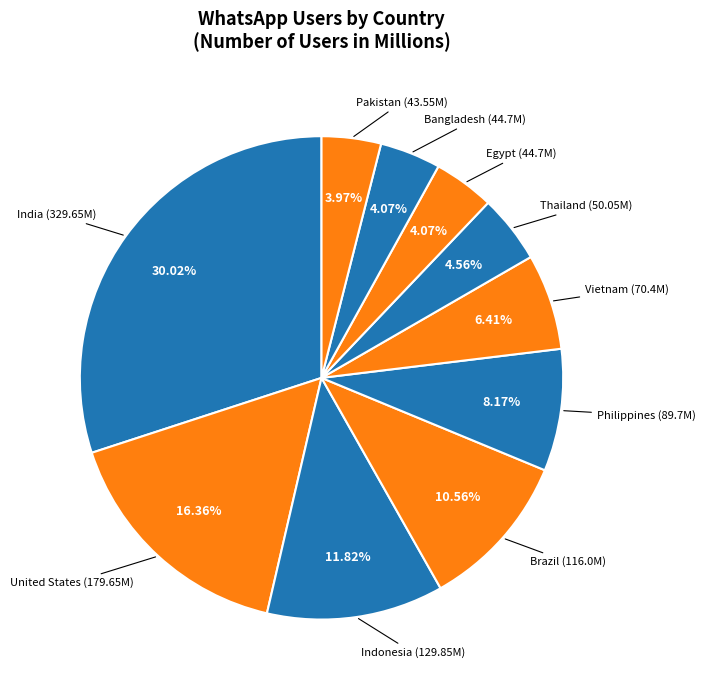

Which slice is the smallest?

Pakistan